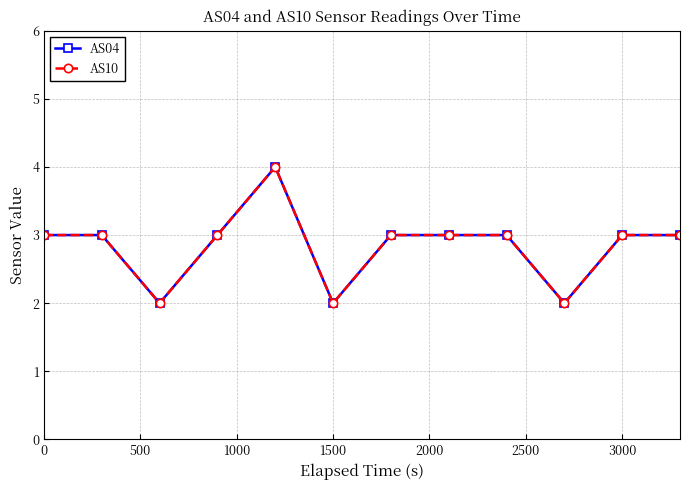

Is this an area chart (filled region under the line)?

No